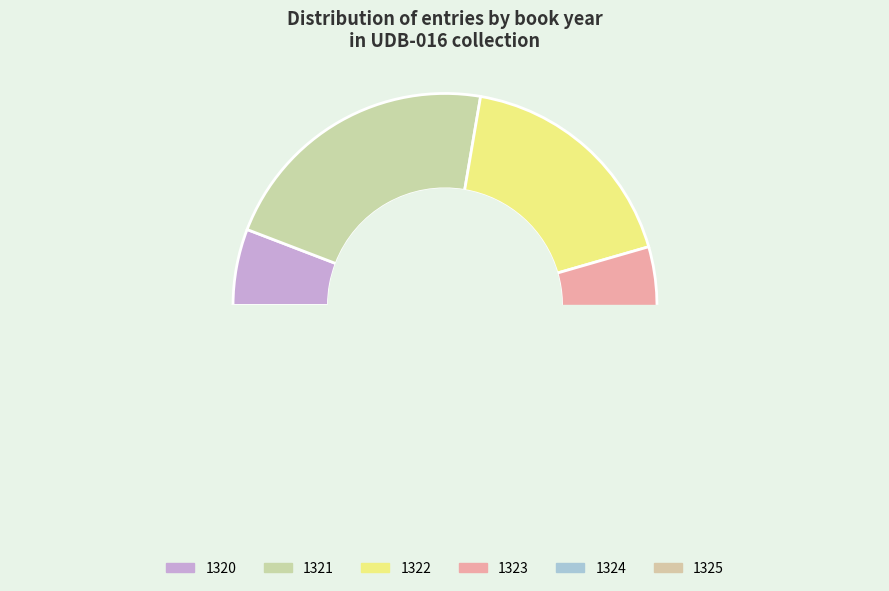

Which has a higher value, 1321 or 1321?

1321